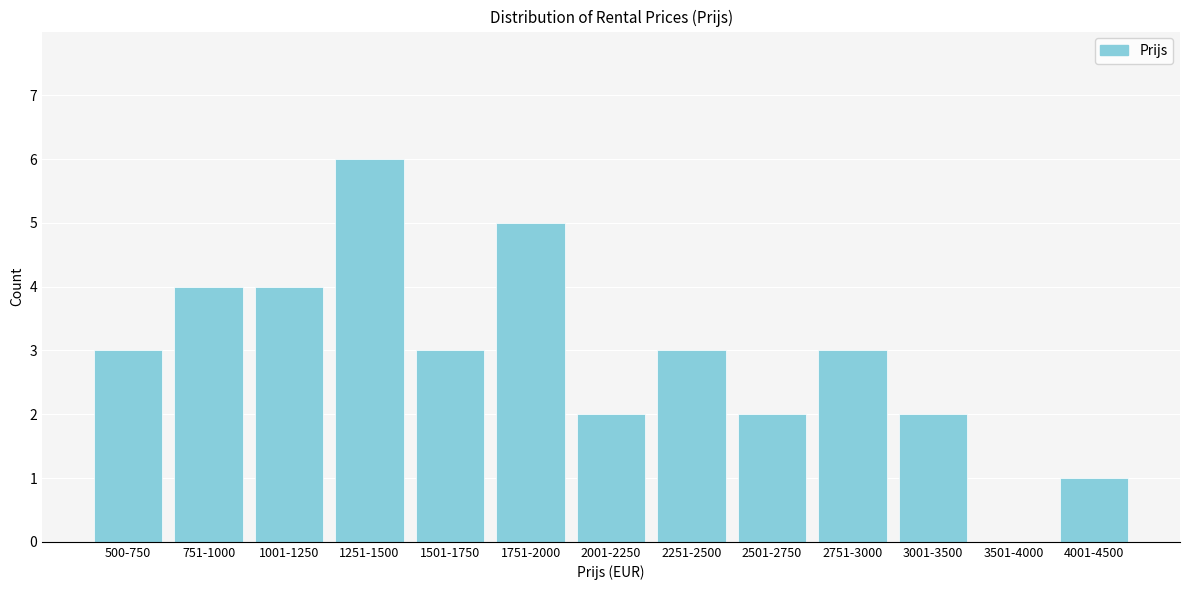

Reading left to right, transcribe all the data shown in this chart.

500-750=3	751-1000=4	1001-1250=4	1251-1500=6	1501-1750=3	1751-2000=5	2001-2250=2	2251-2500=3	2501-2750=2	2751-3000=3	3001-3500=2	3501-4000=0	4001-4500=1